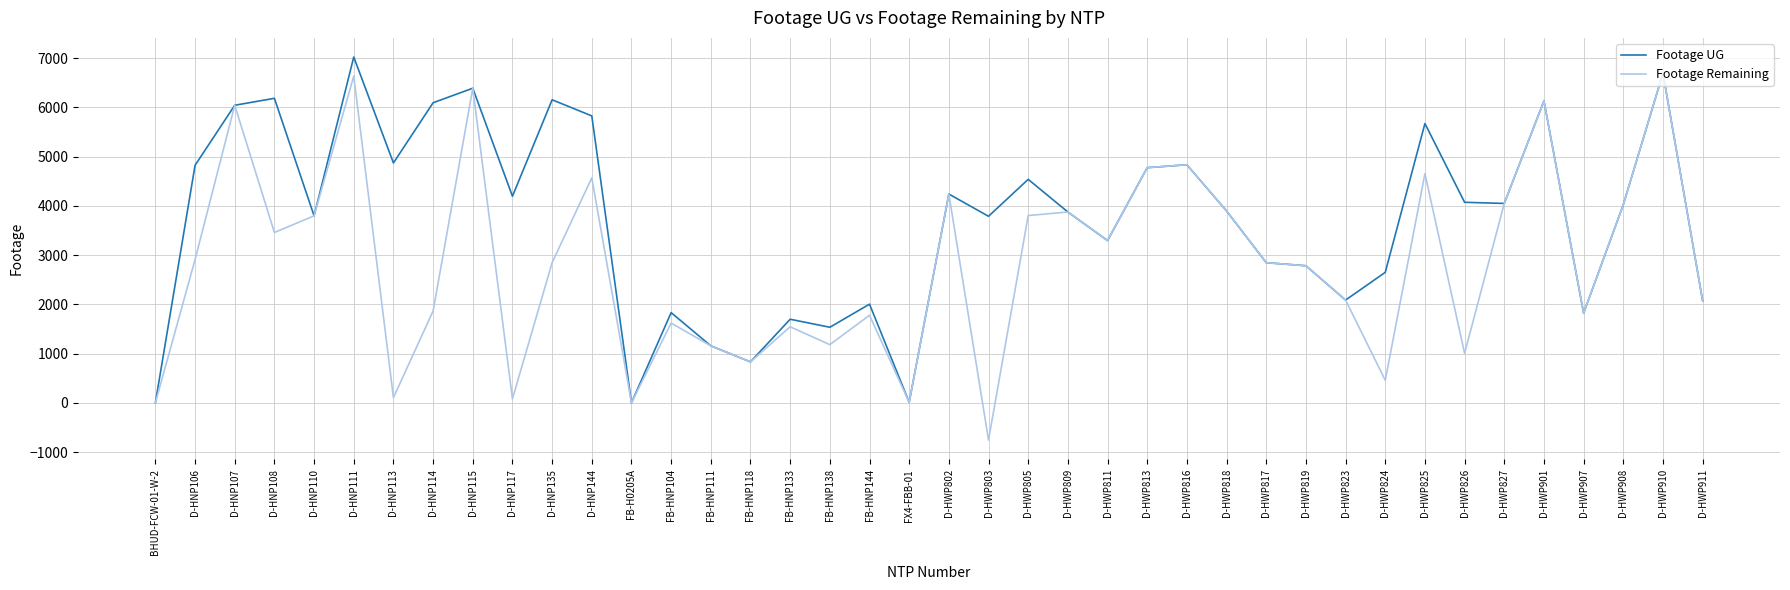

Which series has the largest total across all categories?

Footage UG